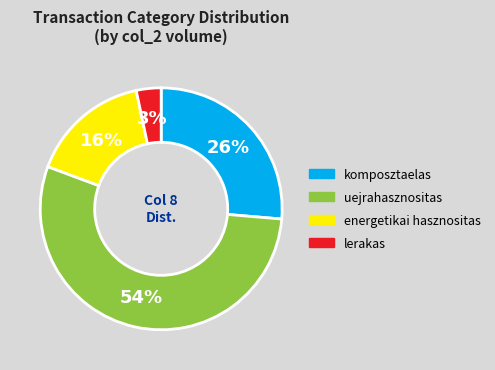

To the nearest percent, what is the average slice percentage?

25%